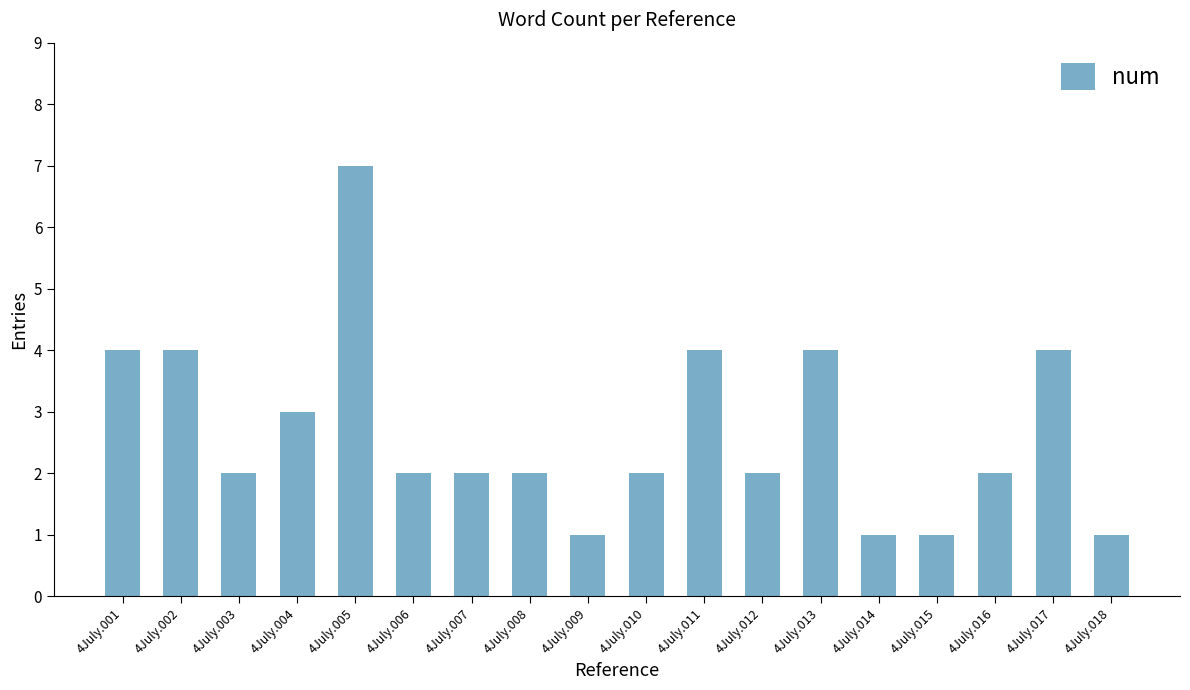

How many series are shown in this chart?

1